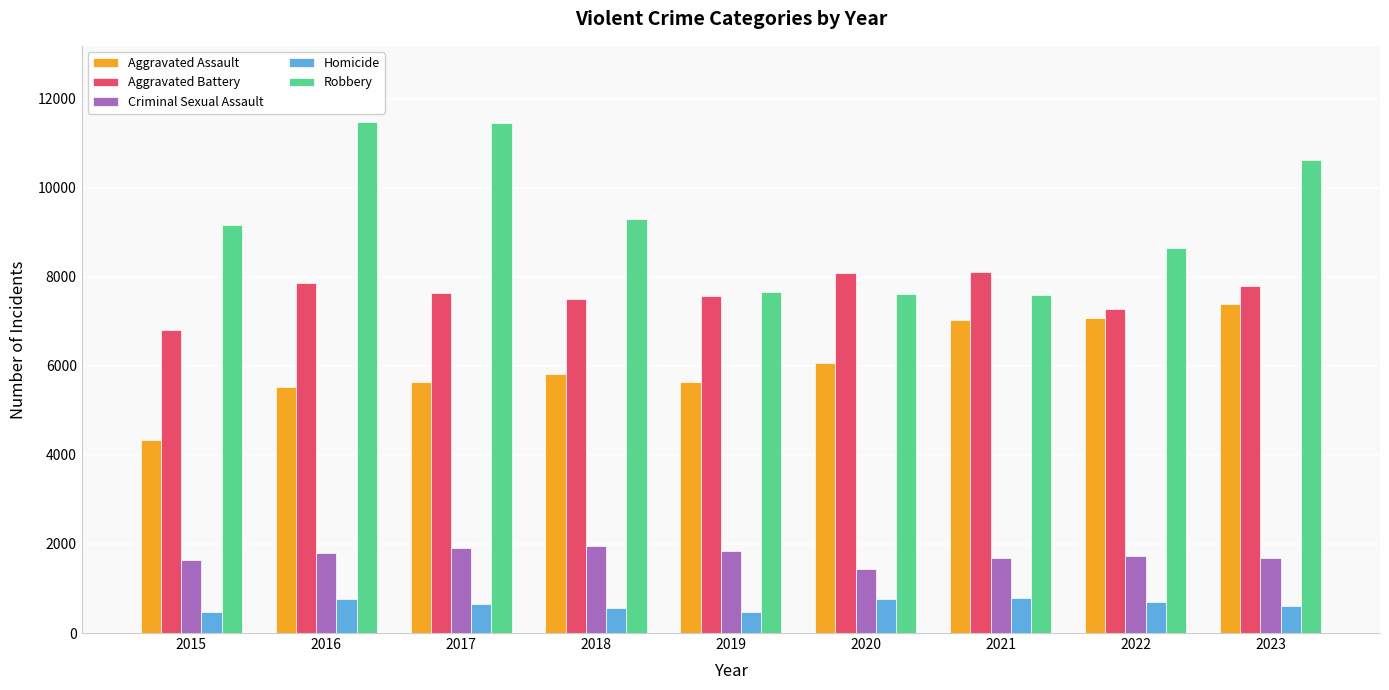

Where is Aggravated Assault nearest to the value 5861?

2018